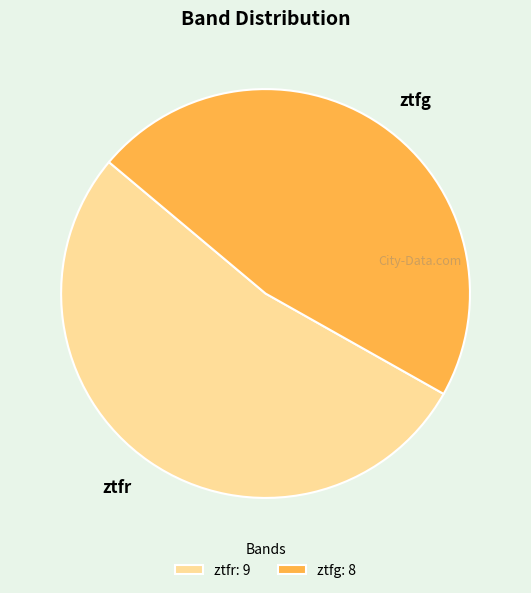

Is it true that ztfr is 46% of the pie?

False